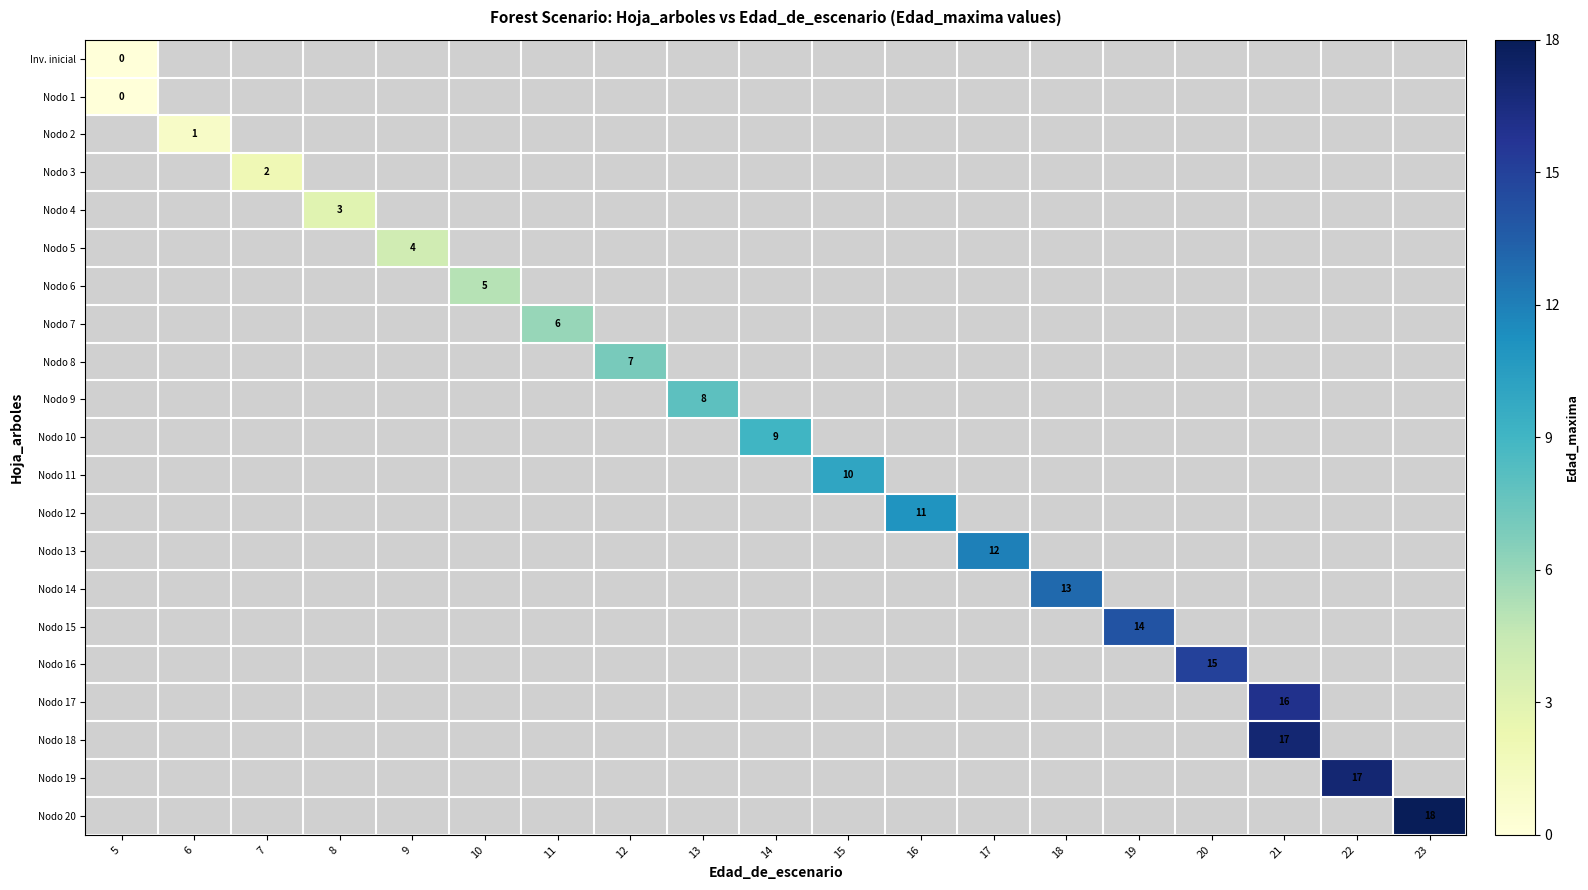

True or false: Nodo 10 has a value of 12 at 14.

False